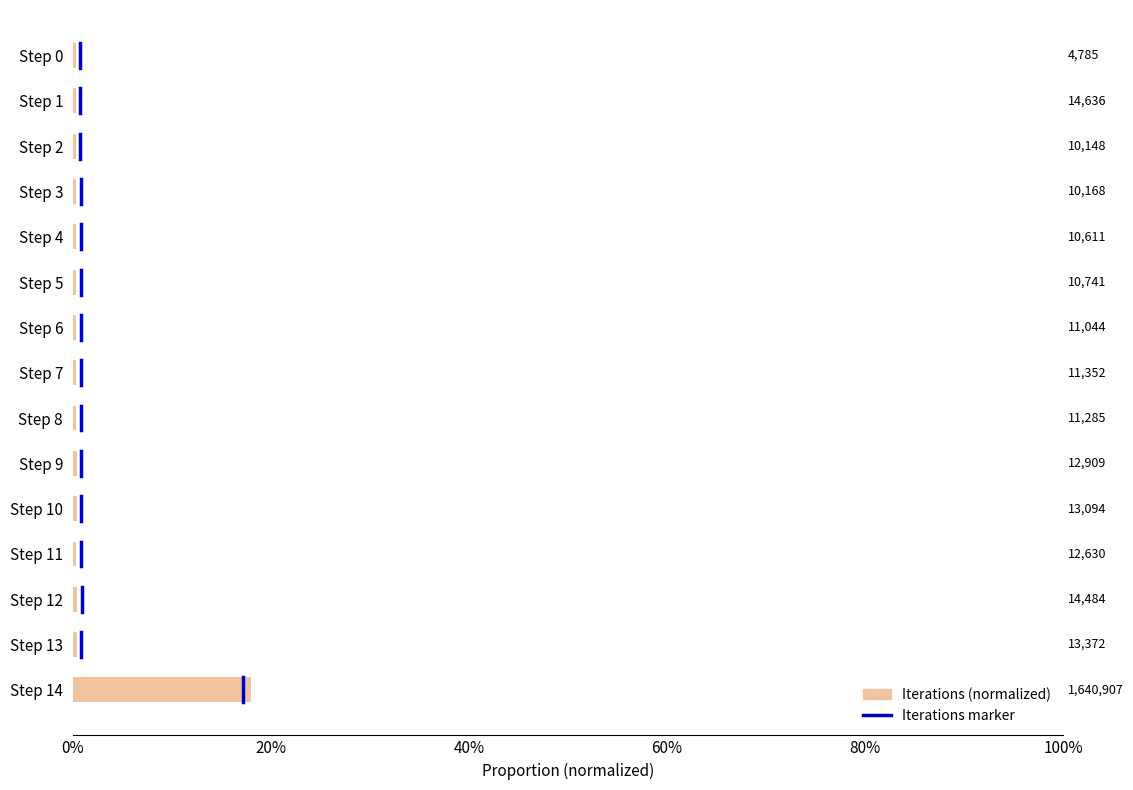

How many bars are there in total?

15